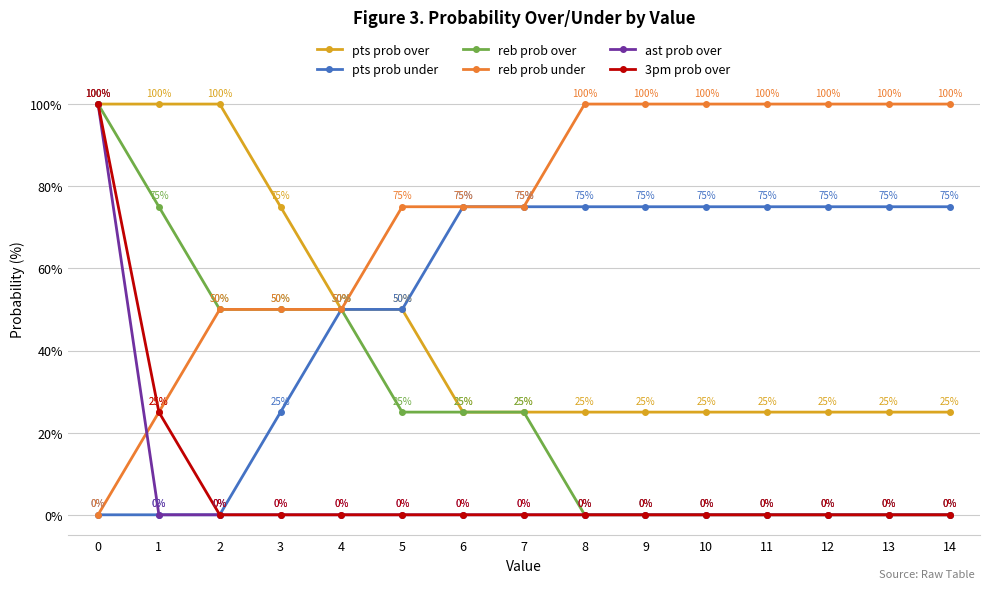

What are all the series names shown in the legend?

pts prob over, pts prob under, reb prob over, reb prob under, ast prob over, 3pm prob over